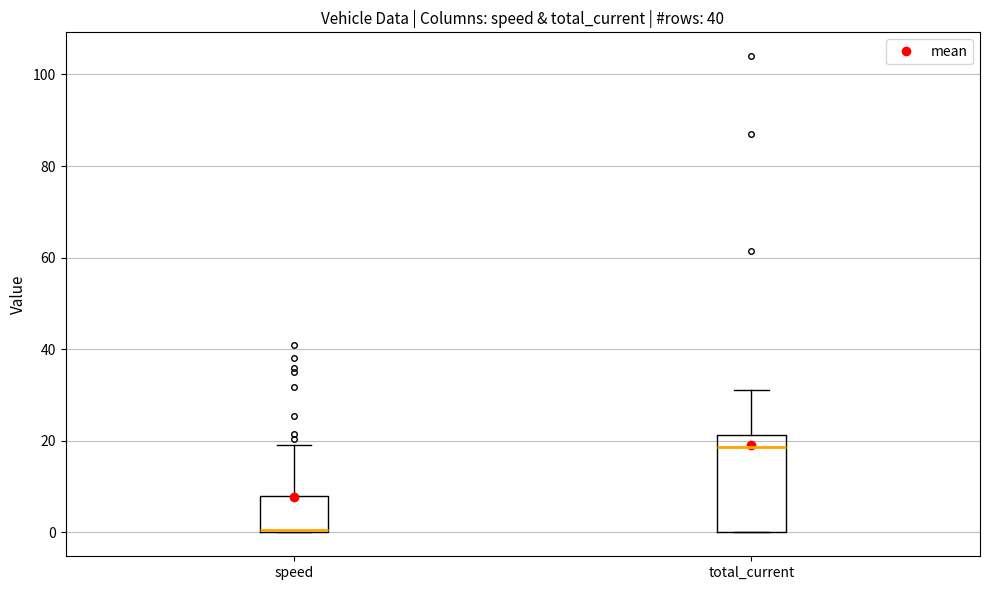

Reading left to right, transcribe this box plot: for each box, give where its median line is, the range the box spans, and where its two whiskers end, as read against the y-axis. The values are not printed on the chart, so give them approximately, as read against the axis.

speed: median 0, box 0 to 8, whiskers 0 to 20
total_current: median 18, box 0 to 22, whiskers 0 to 32